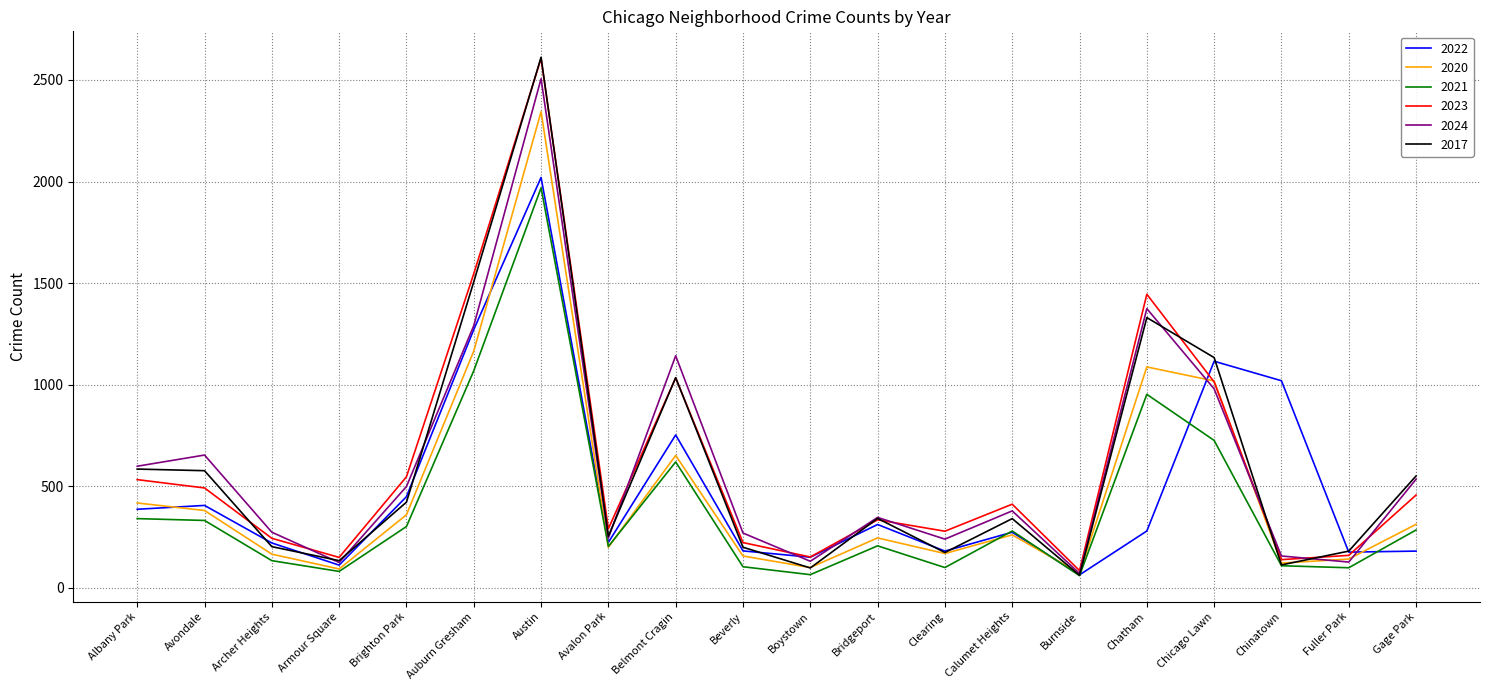

The value of 2023 at Gage Park is 701. True or false?

False